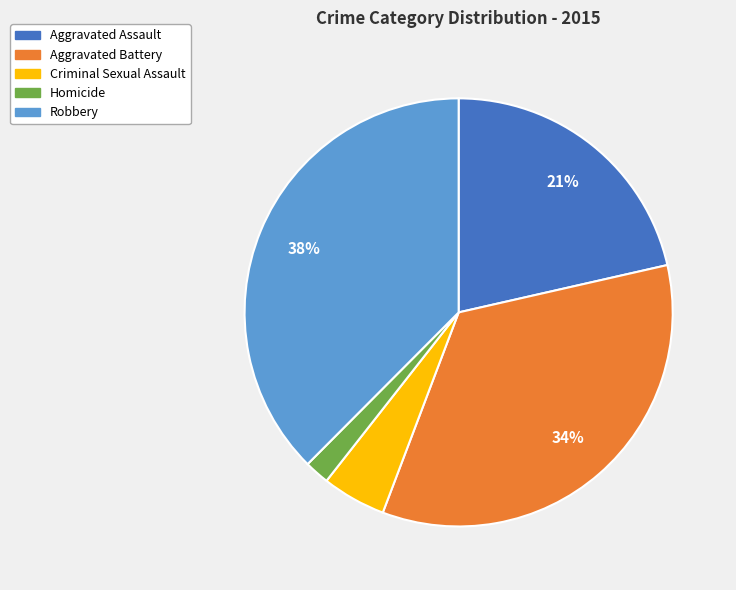

To the nearest percent, what is the difference between the Homicide and Aggravated Battery slice percentages?

32%